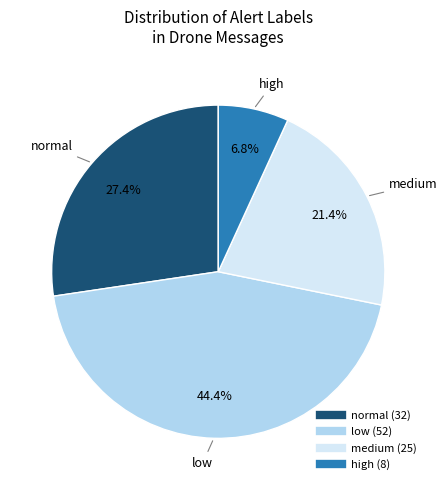

To the nearest percent, what portion does low represent?

44%